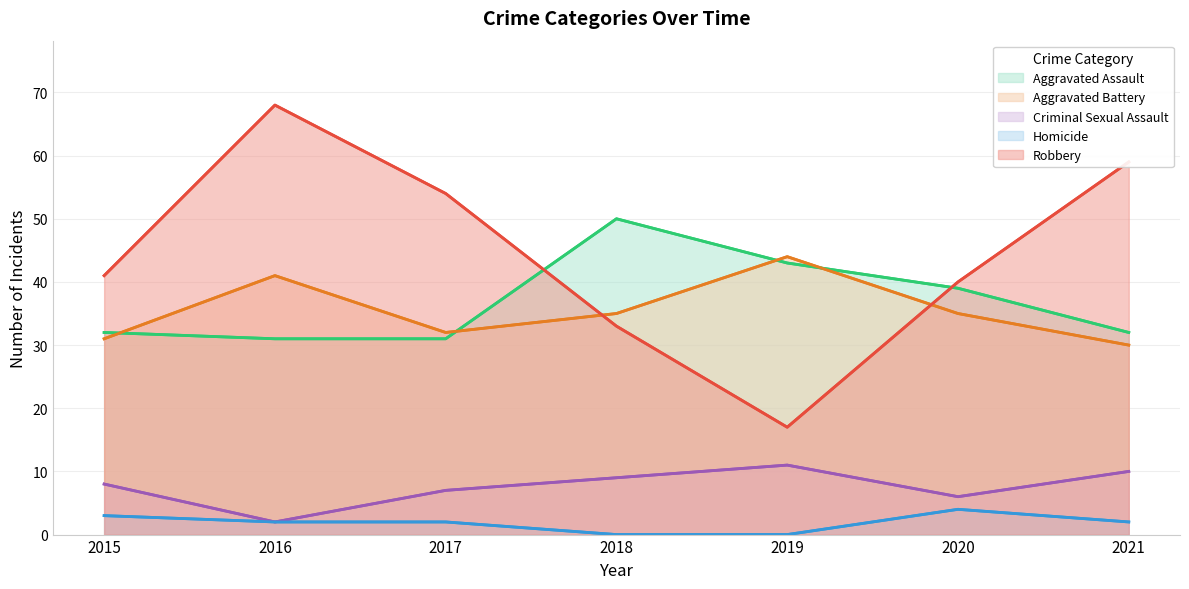

What is the spread (max minus min) of values at 2015?

38